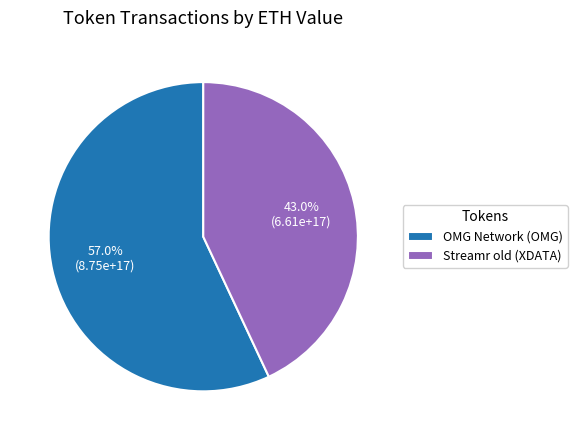

What percentage is the Streamr old (XDATA) slice, to the nearest percent?

43%